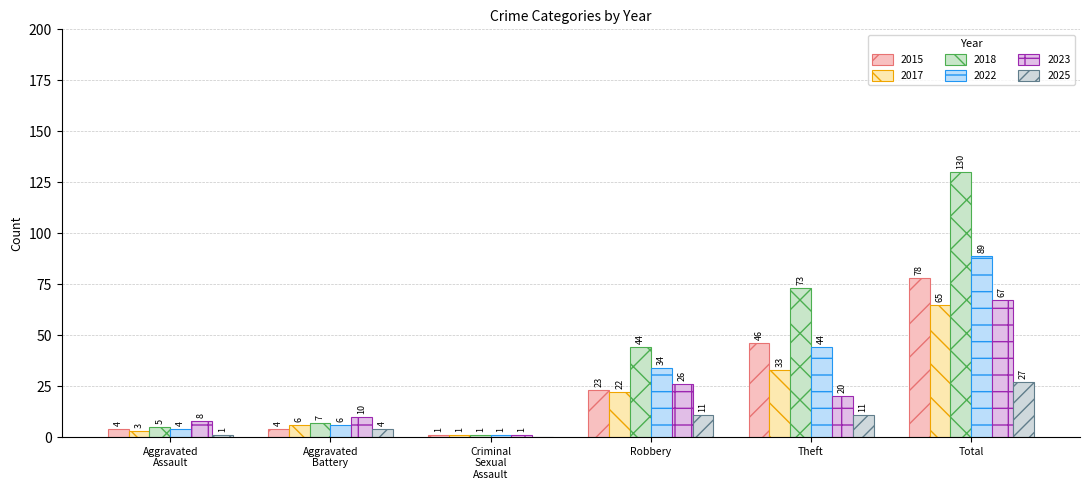

Are the bars horizontal?

No